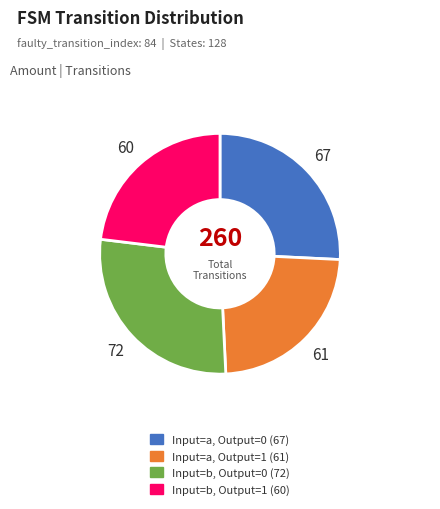

Is there any slice that represents more than half of the pie?

No